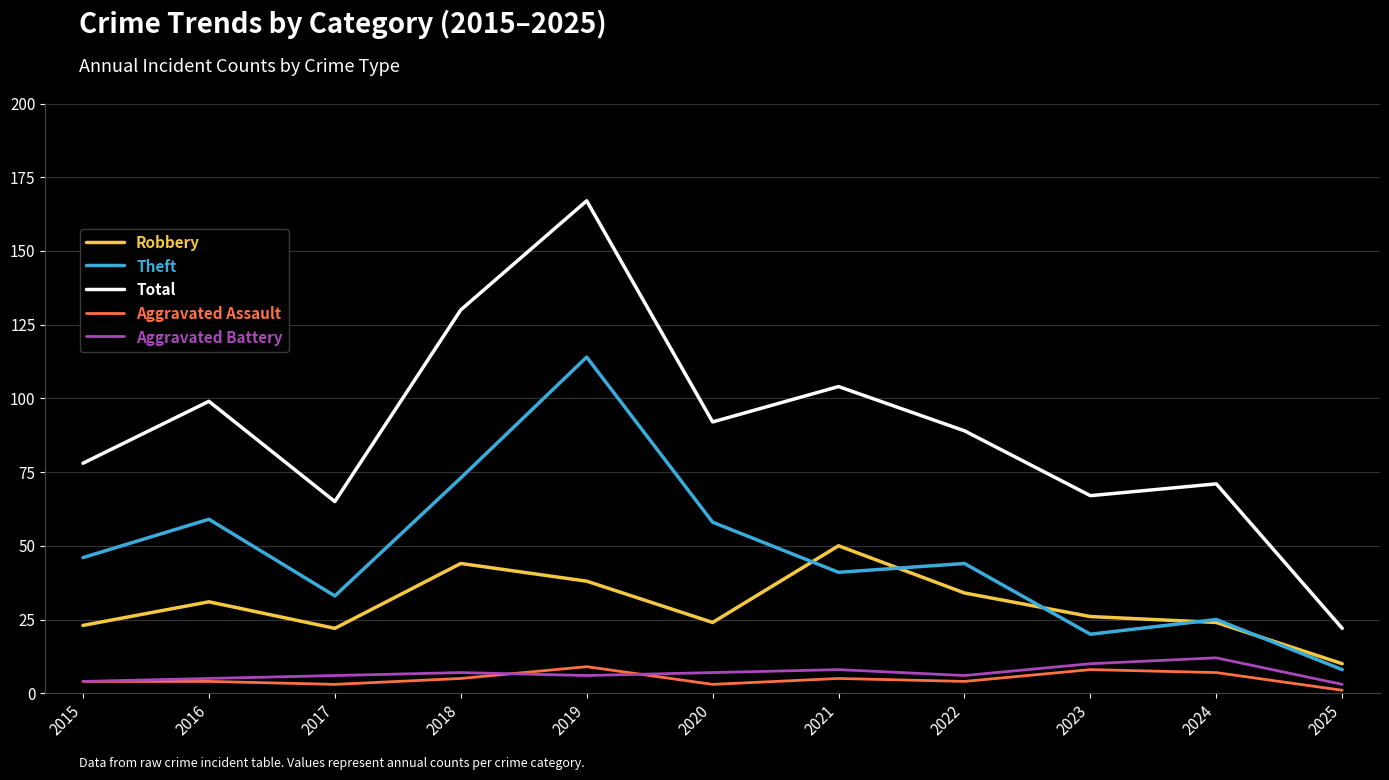

Which label corresponds to the largest value in the chart?

2019